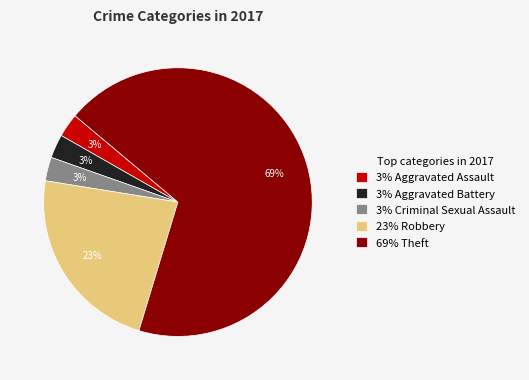

How many segments does this pie chart have?

5